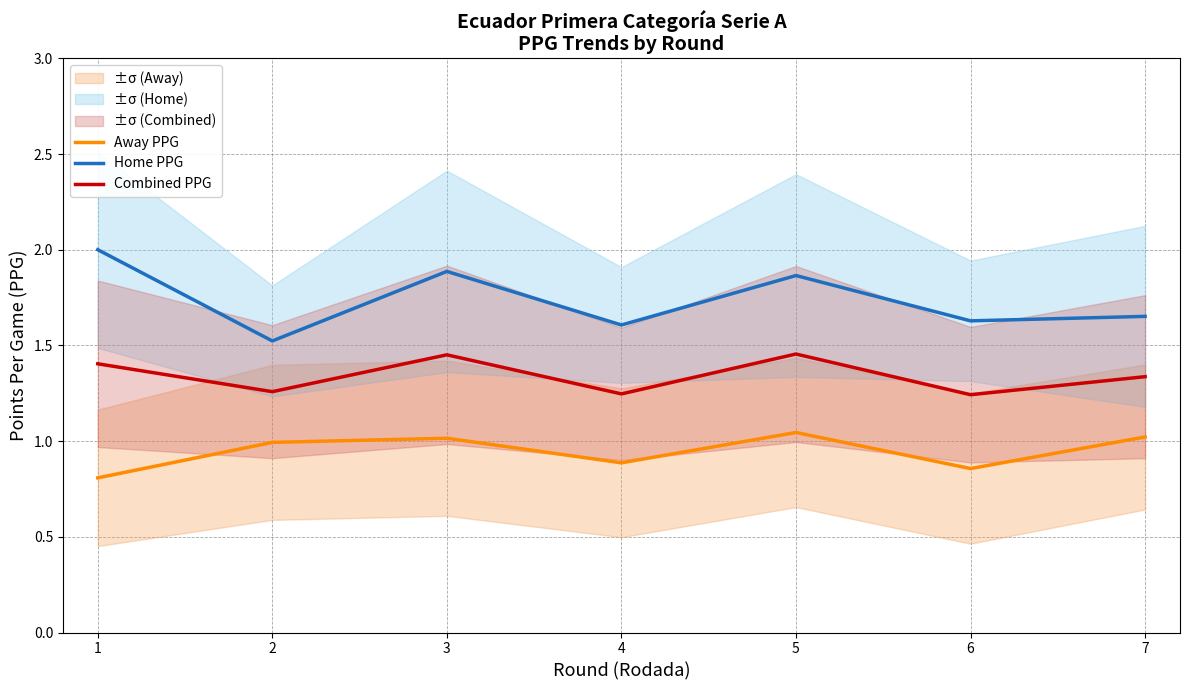

What is the total value across all series at 4?

3.7